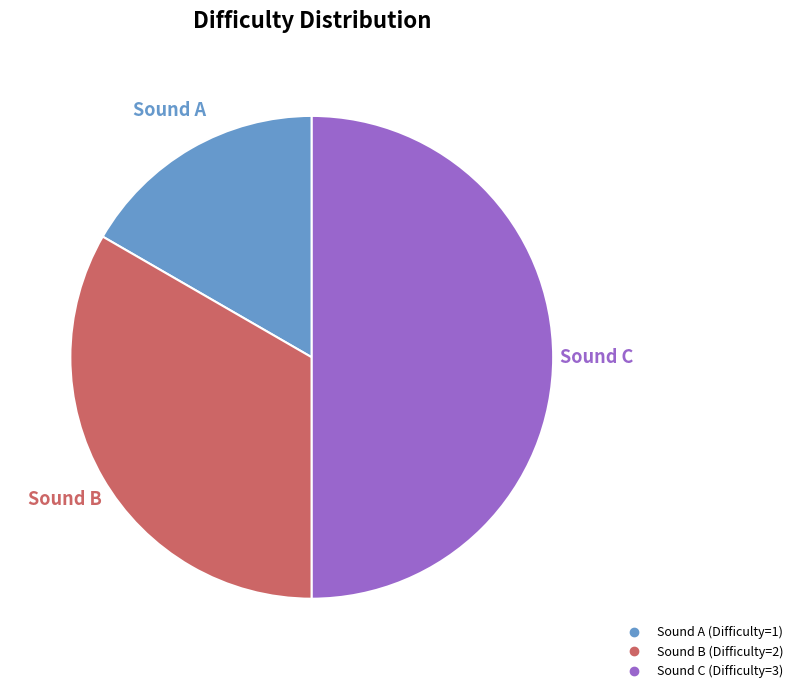

To the nearest percent, what is the difference between the largest and smallest slice percentages?

33%